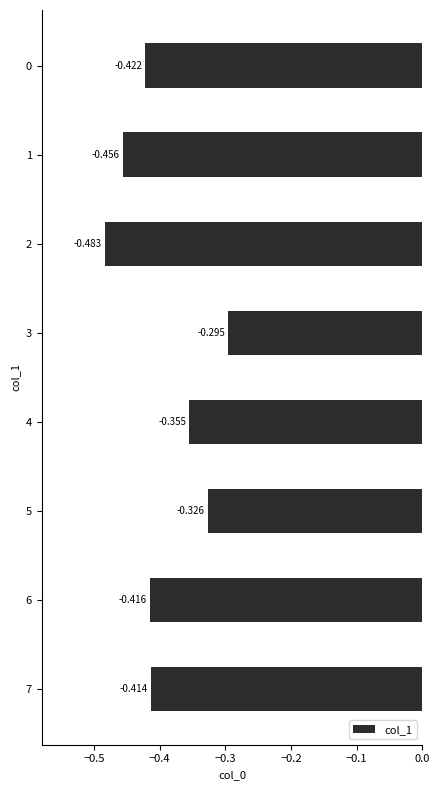

List the labels in order of value, smallest first.

2, 1, 0, 6, 7, 4, 5, 3